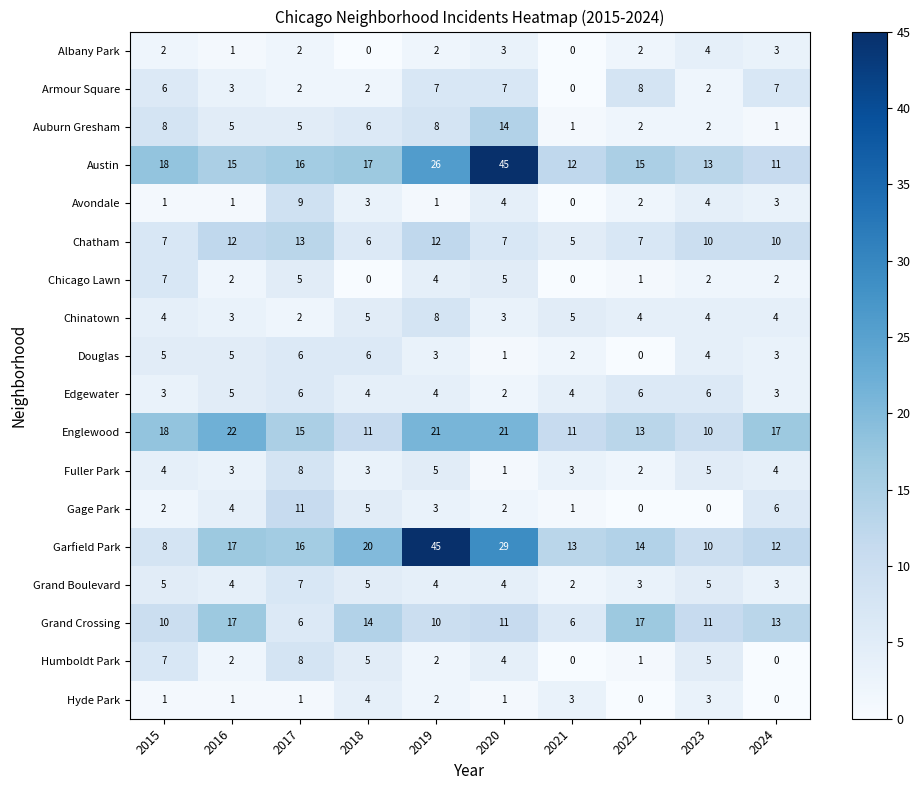

The Humboldt Park series shows 2 at 2019. True or false?

True